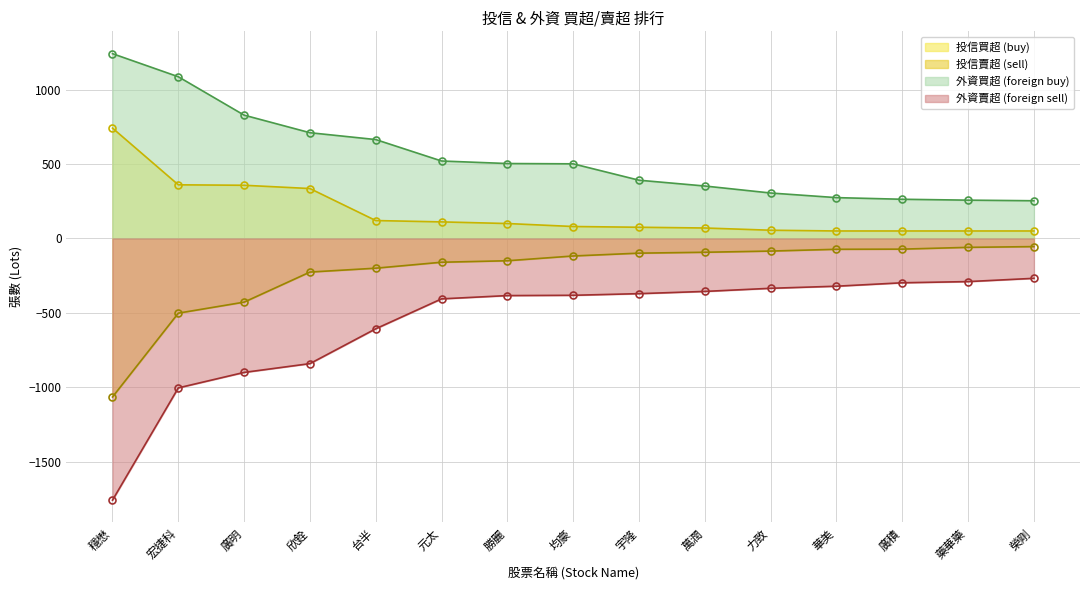

The value of 外資賣超 (foreign sell) at 榮剛 is -370. True or false?

False